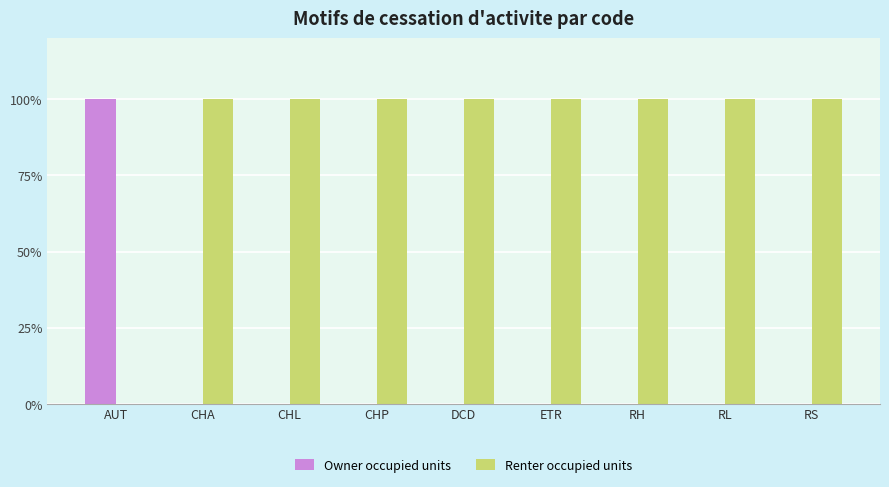

Does the chart contain stacked bars?

No